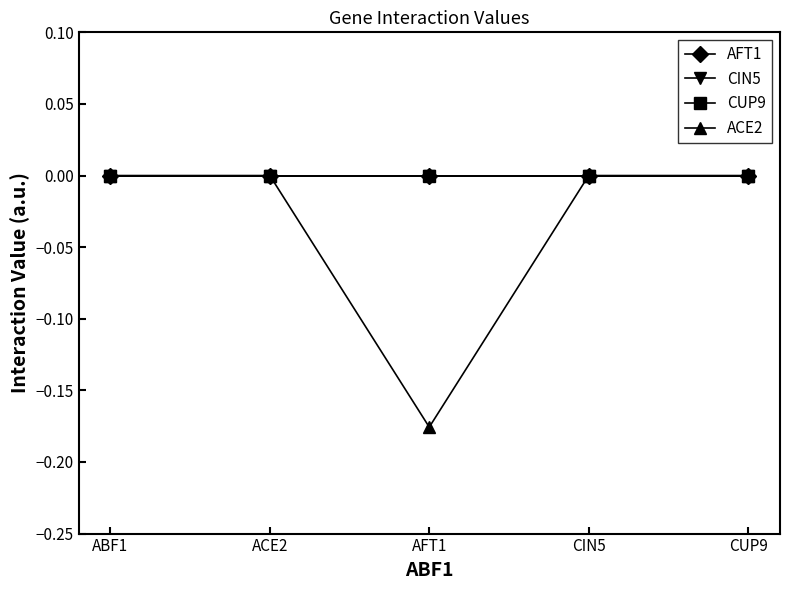

Does the chart have visible grid lines?

No